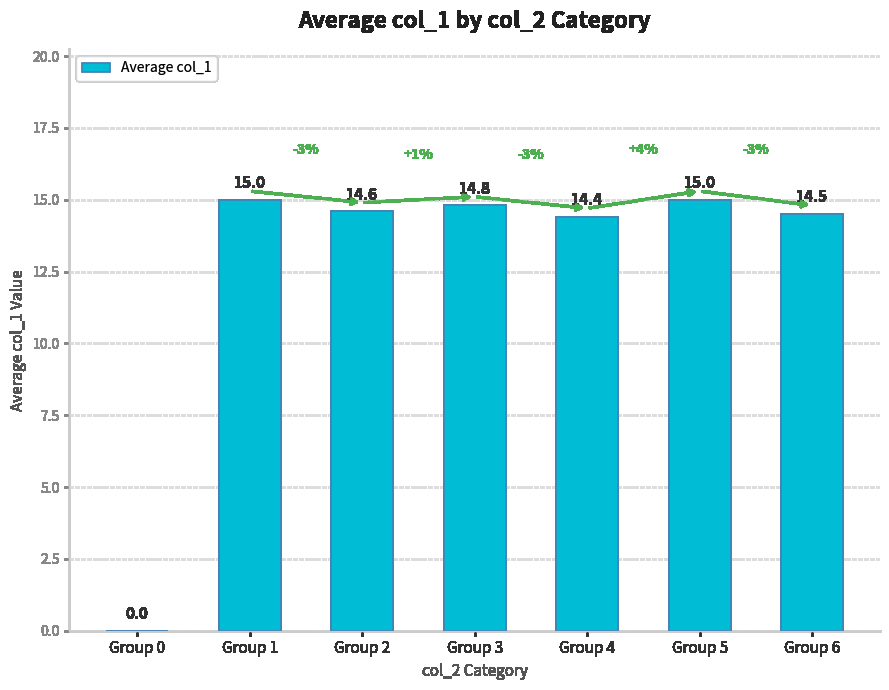

What is the greatest value displayed?

15.0